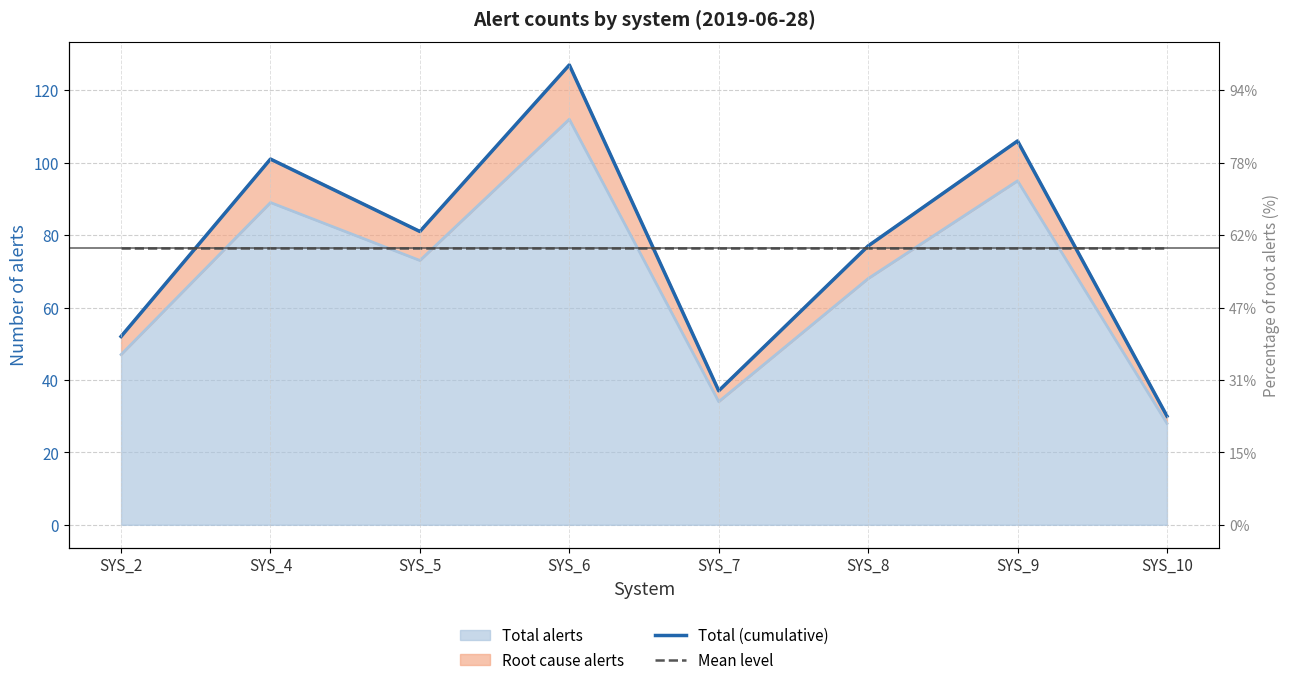

After their last crossing, which series has the higher values: Total (cumulative) or Mean level?

Mean level